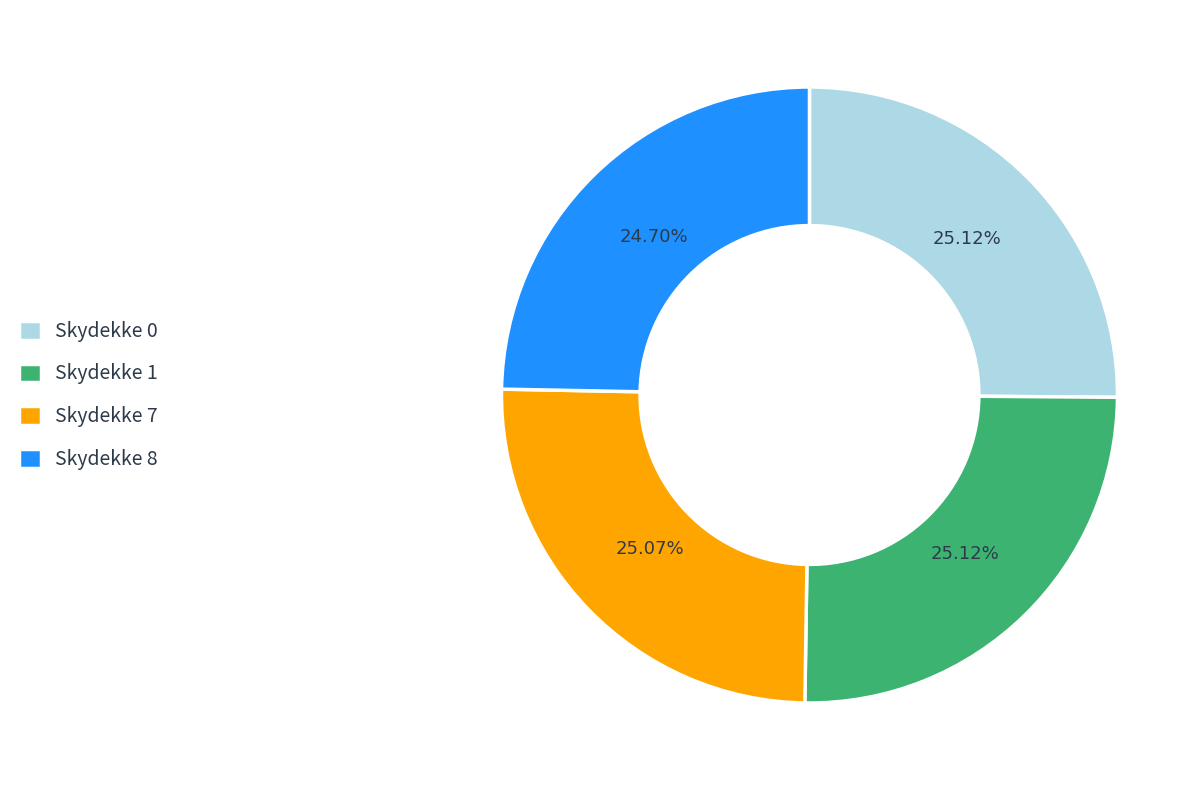

Do Skydekke 1 and Skydekke 7 together represent more than half of the pie?

Yes